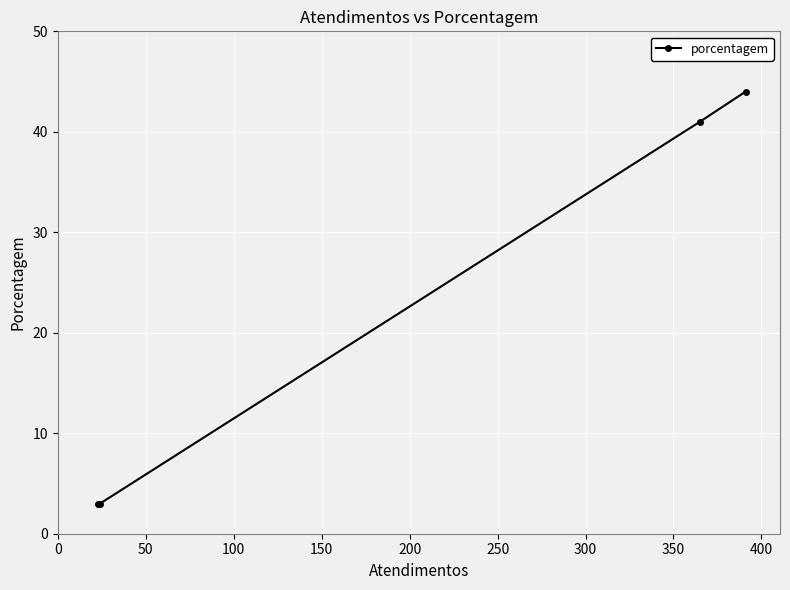

Does the chart display data point markers on the line(s)?

Yes